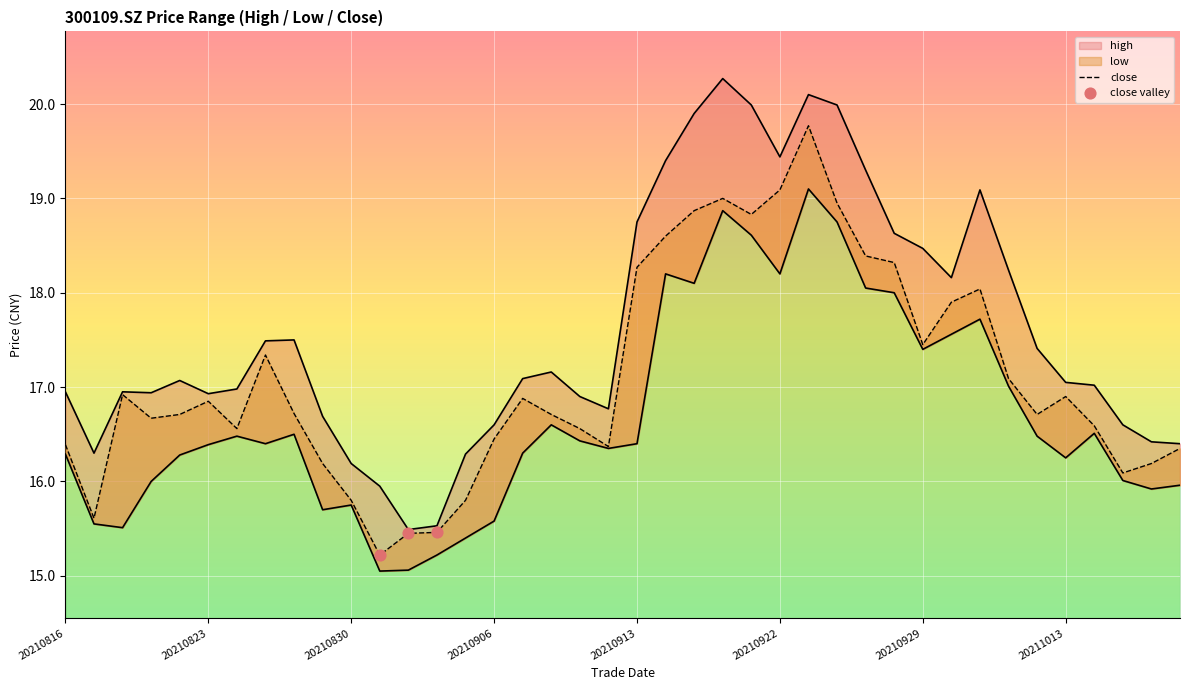

What is the total value across all series at 20211015?

48.7